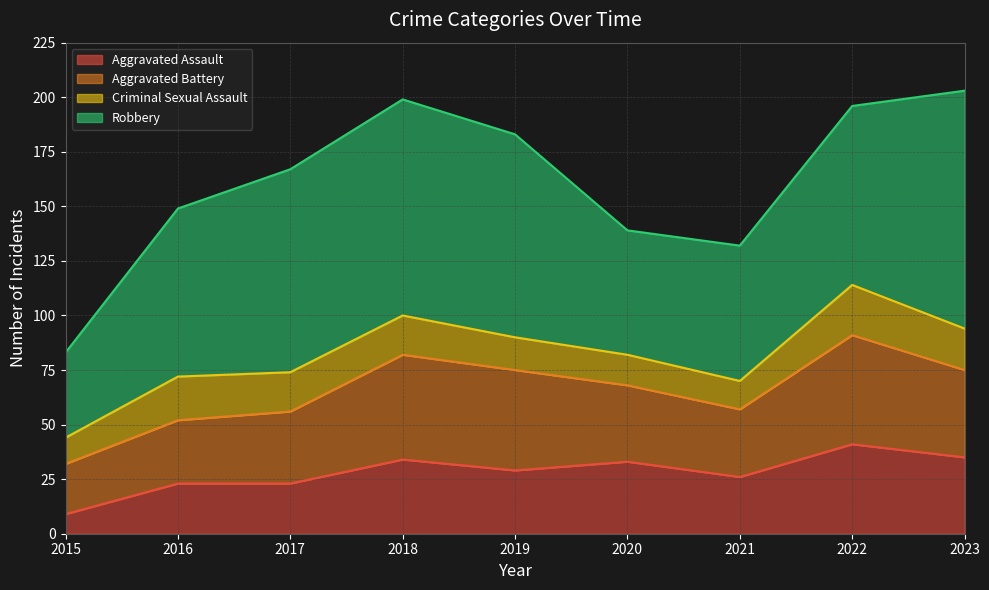

Reading left to right, transcribe all the data shown in this chart.

Aggravated Assault: 9	23	23	34	29	33	26	41	35
Aggravated Battery: 23	29	33	48	46	35	31	50	40
Criminal Sexual Assault: 12	20	18	18	15	14	13	23	19
Robbery: 39	77	93	99	93	57	62	82	109